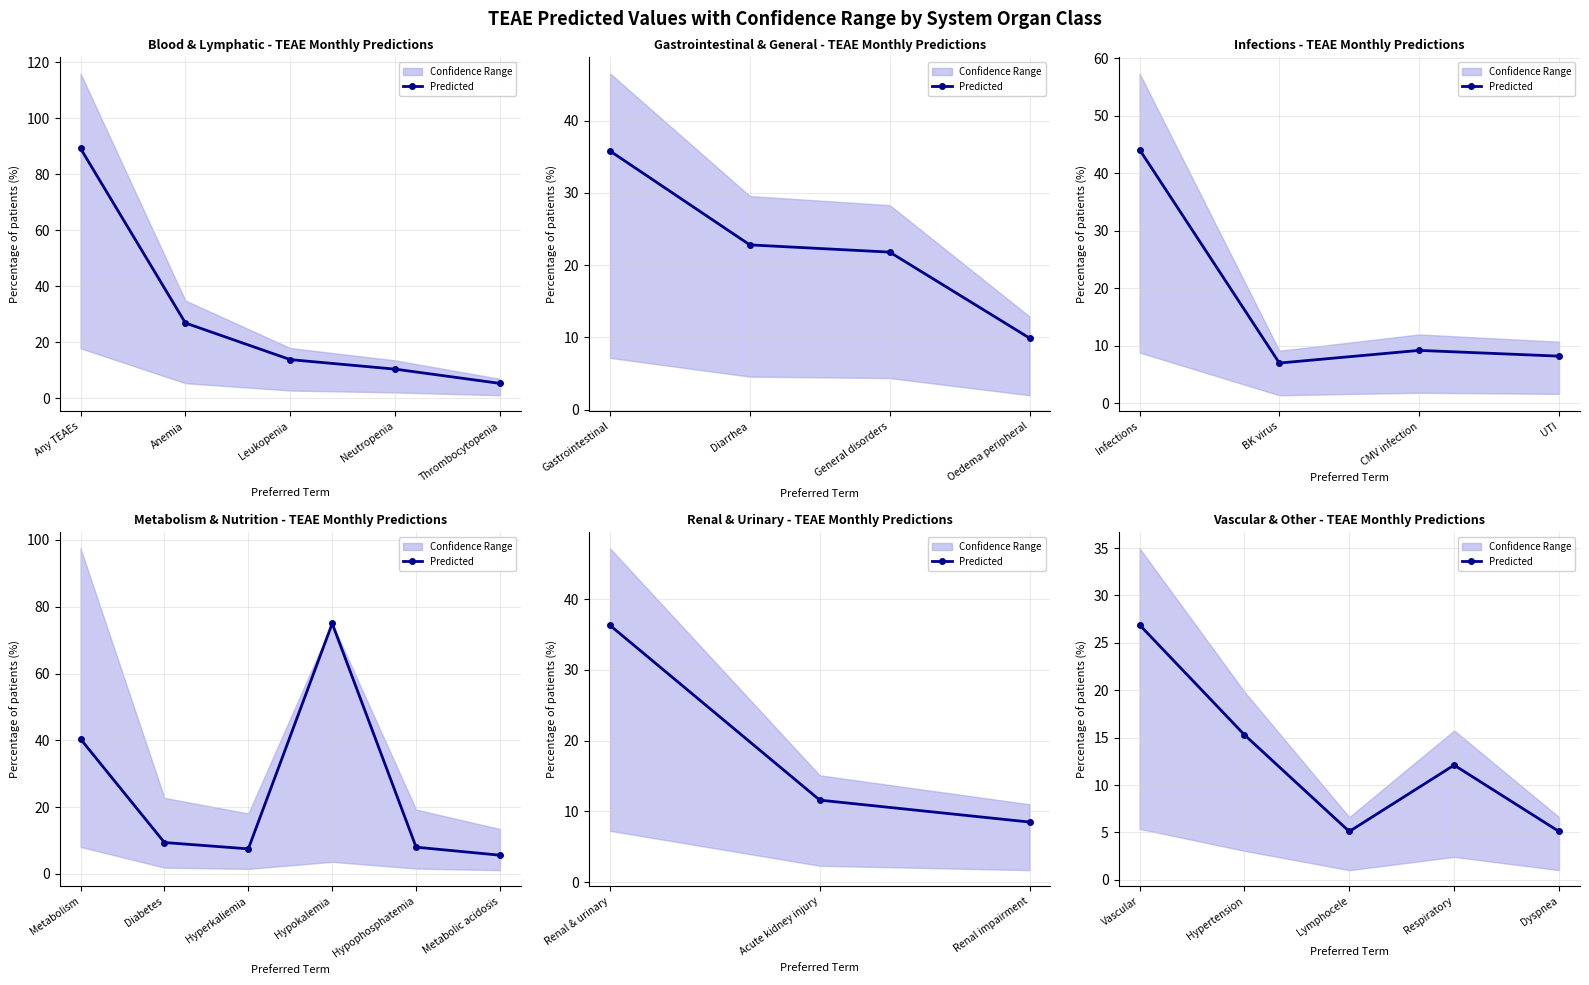

How many interior local peaks (higher than both neighbors) does the data have?

1